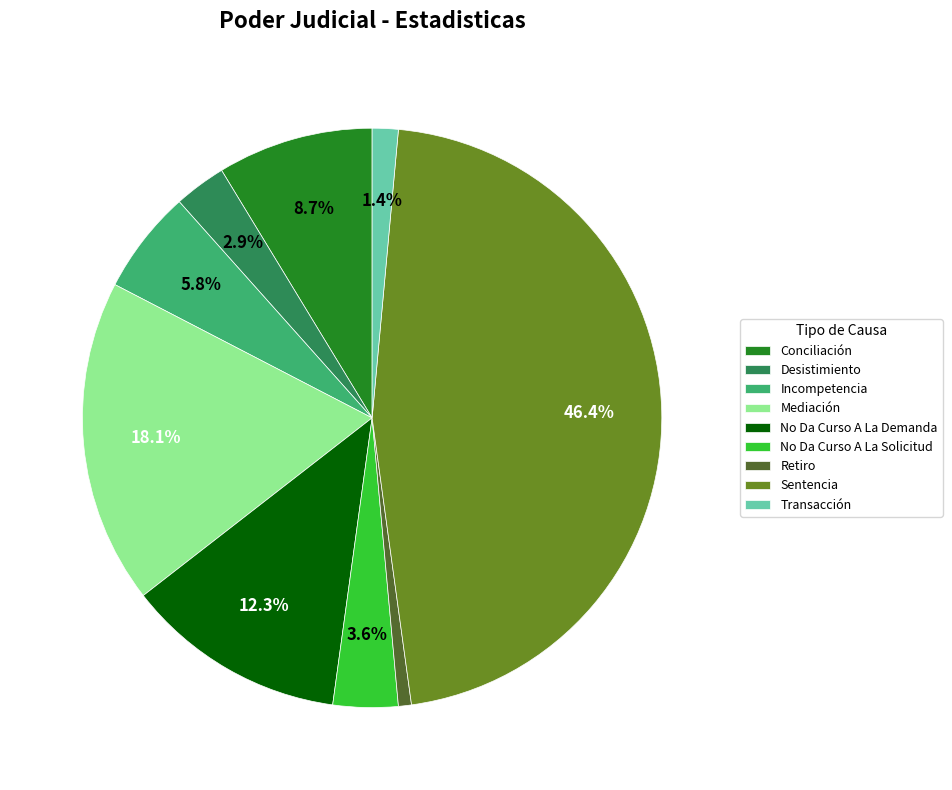

Rank the categories by value from lowest to highest.

Retiro, Transacción, Desistimiento, No Da Curso A La Solicitud, Incompetencia, Conciliación, No Da Curso A La Demanda, Mediación, Sentencia